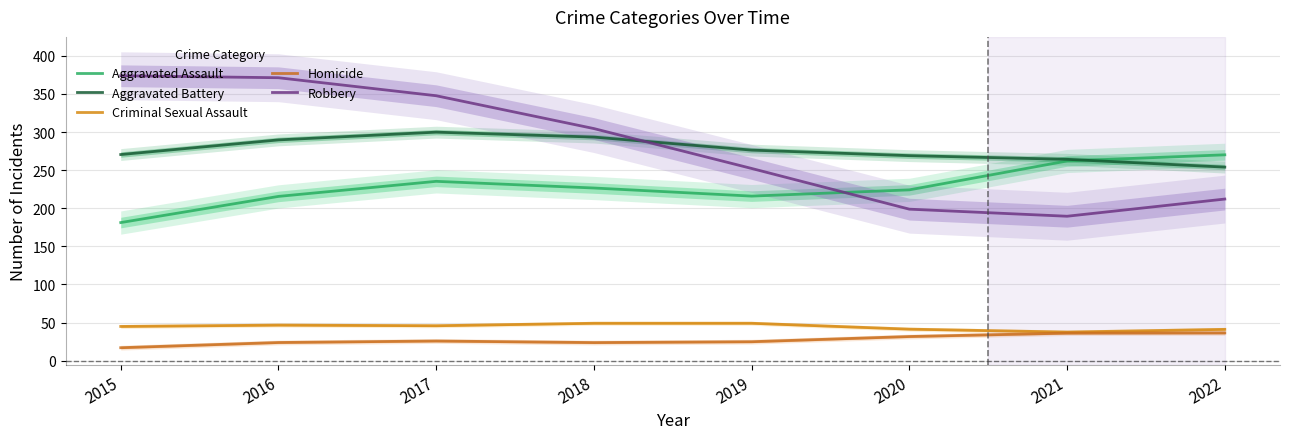

What are all the series names shown in the legend?

Aggravated Assault, Aggravated Battery, Criminal Sexual Assault, Homicide, Robbery